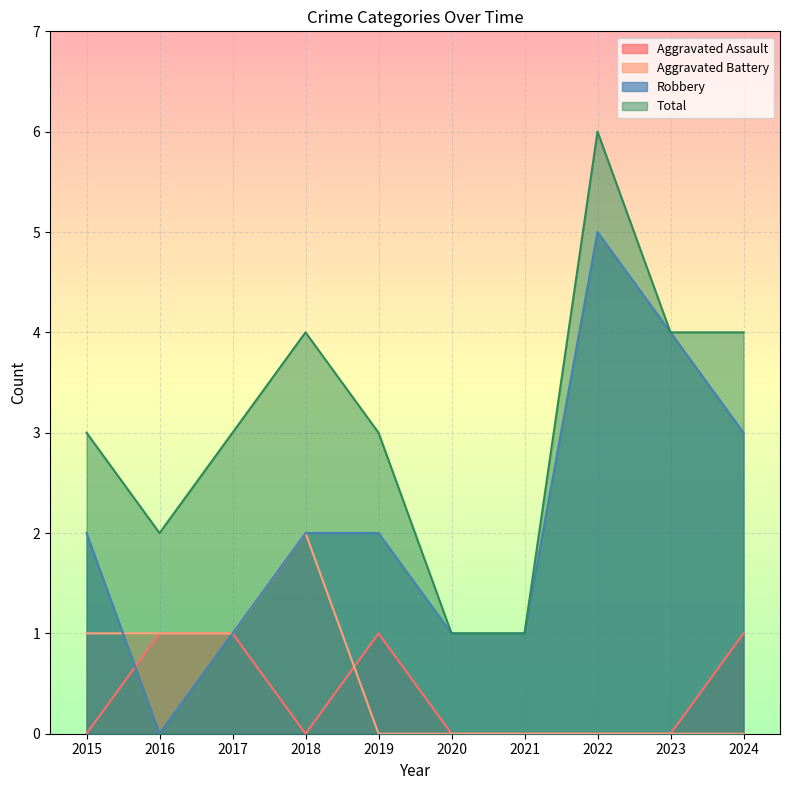

At 2024, list the series in order from largest to smallest.

Total, Robbery, Aggravated Assault, Aggravated Battery